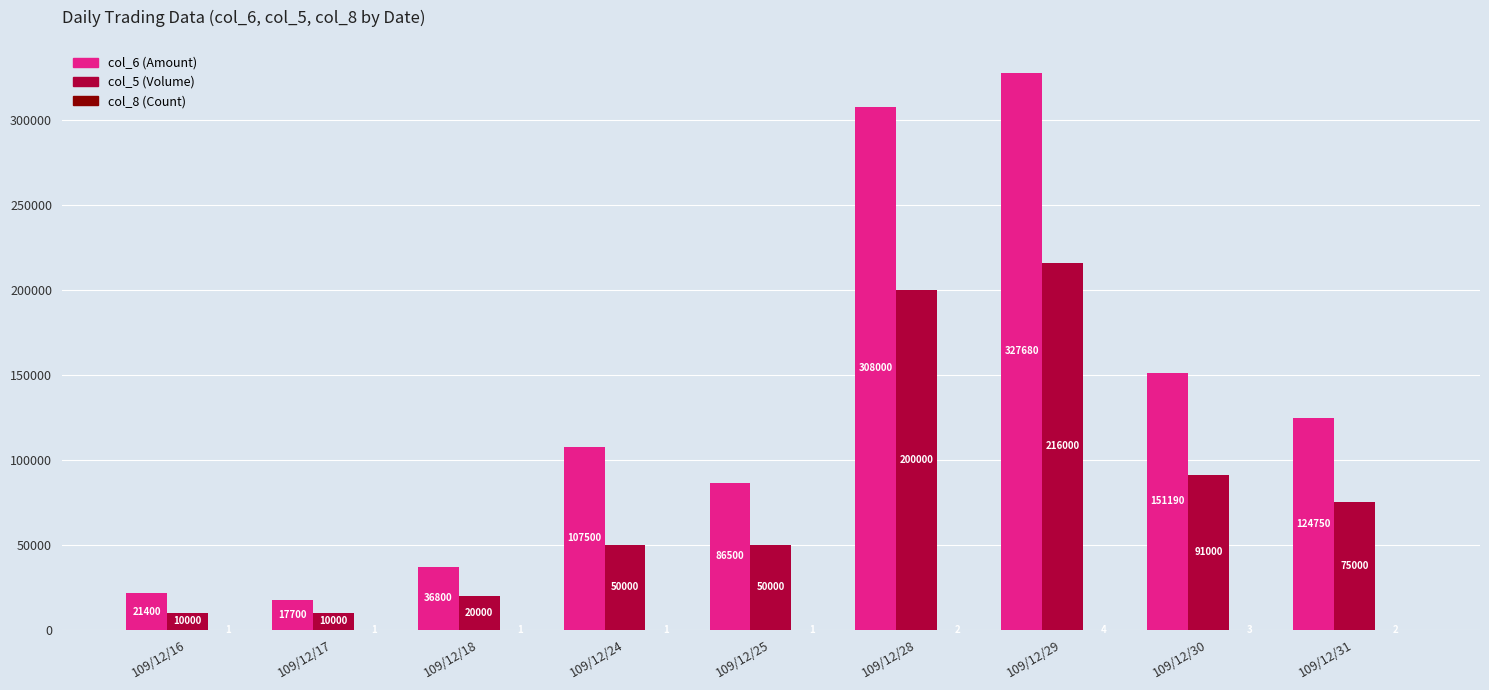

At which category is the sum across all series the highest?

109/12/29